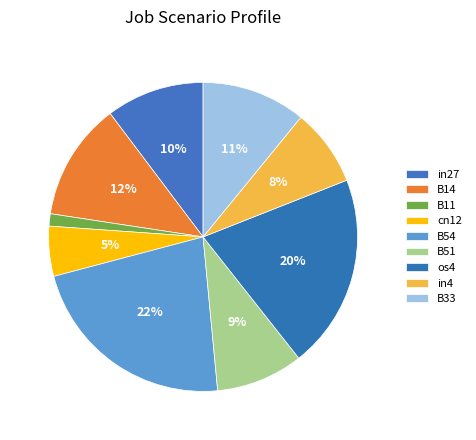

To the nearest percent, what is the average slice percentage?

11%